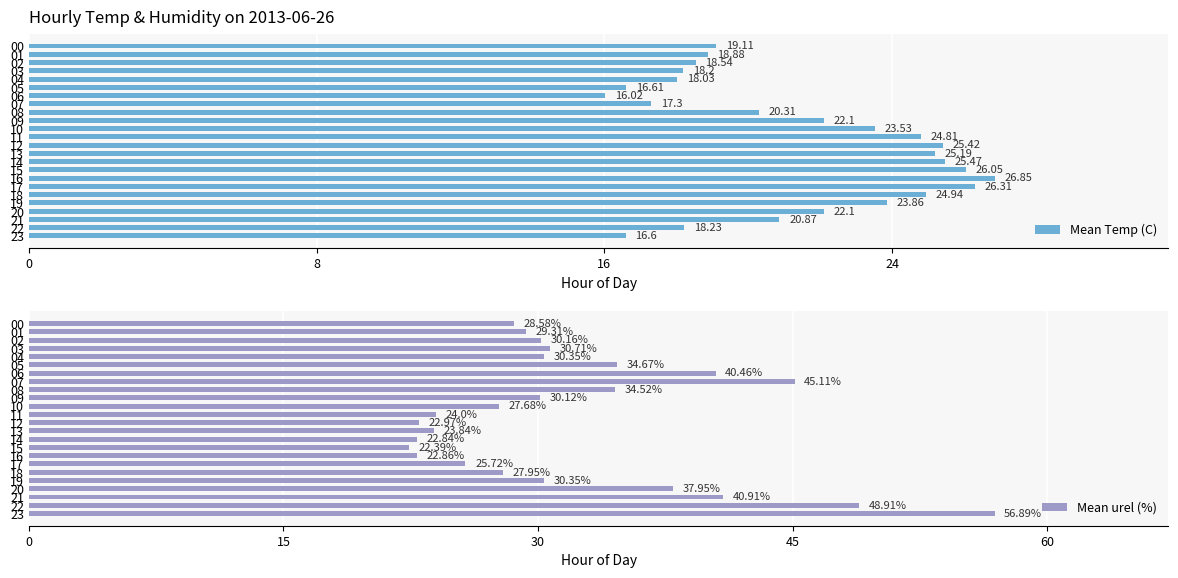

Reading left to right, list all the values displayed in this chart.

Mean Temp (C): 19.1	18.9	18.5	18.2	18.0	16.6	16.0	17.3	20.3	22.1	23.5	24.8	25.4	25.2	25.5	26.1	26.9	26.3	24.9	23.9	22.1	20.9	18.2	16.6
Mean urel (%): 28.6	29.3	30.2	30.7	30.4	34.7	40.5	45.1	34.5	30.1	27.7	24.0	23.0	23.8	22.8	22.4	22.9	25.7	27.9	30.4	38.0	40.9	48.9	56.9